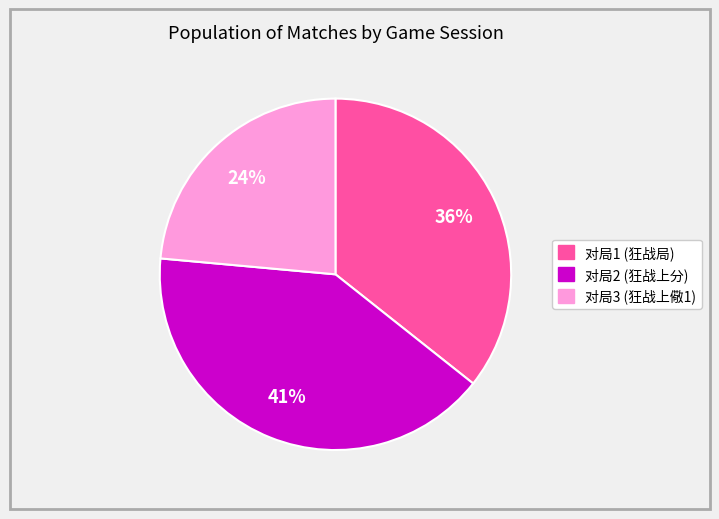

Does any single category account for the majority?

No